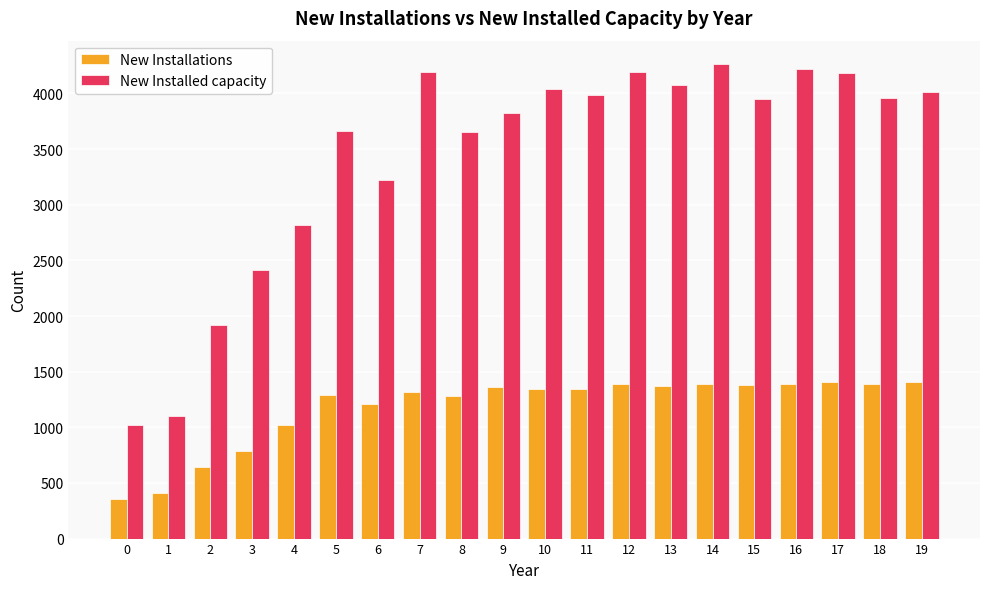

How many distinct data groups are displayed?

2